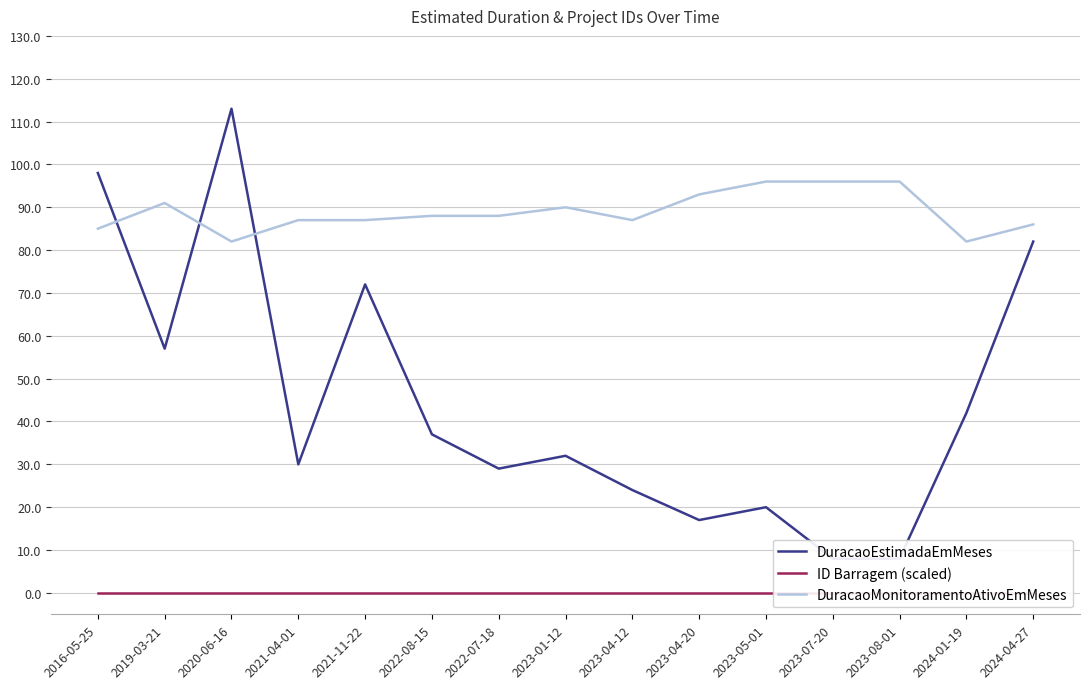

True or false: ID Barragem (scaled) and DuracaoEstimadaEmMeses intersect in this chart.

False